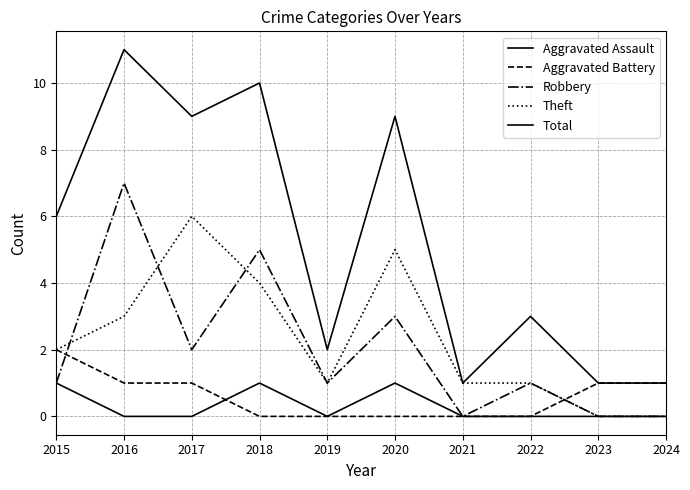

Count the Total values in the range 1 to 9.

8